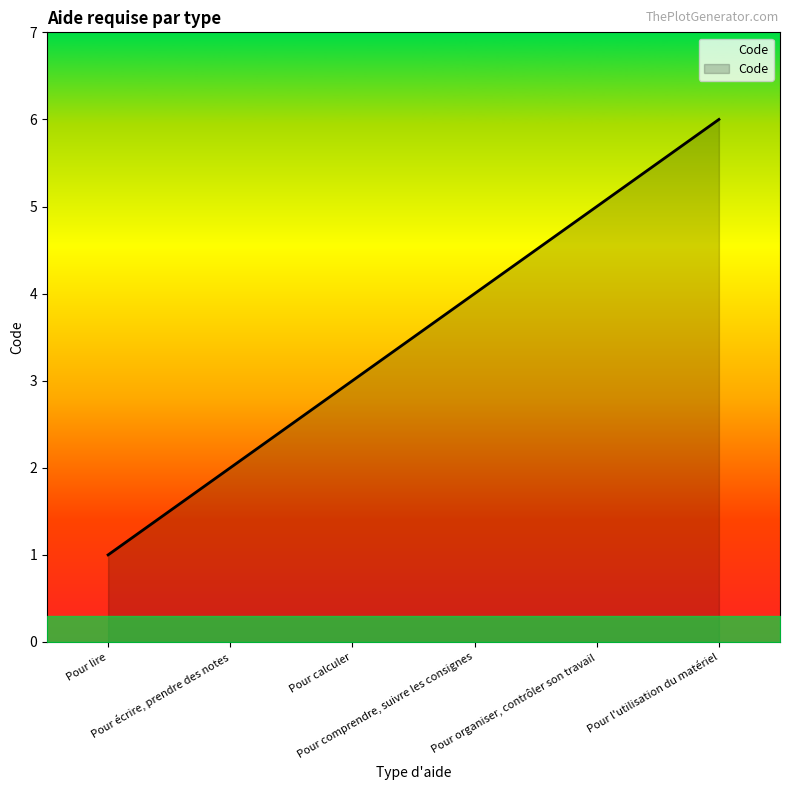

Reading left to right, extract all data points from this chart.

Pour lire=1	Pour écrire, prendre des notes=2	Pour calculer=3	Pour comprendre, suivre les consignes=4	Pour organiser, contrôler son travail=5	Pour l'utilisation du matériel=6